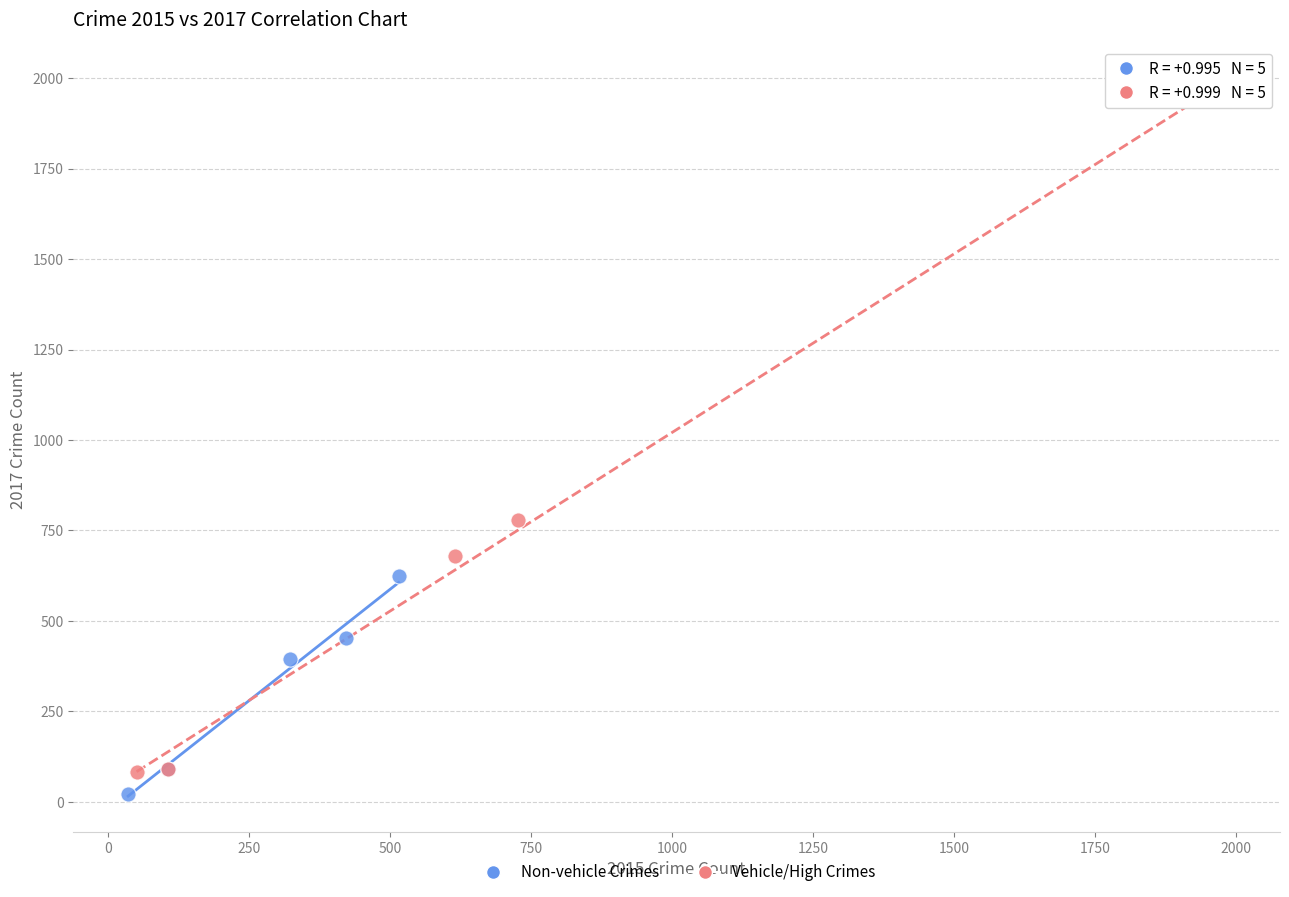

Which series contains the highest Y value?

Vehicle/High Crimes